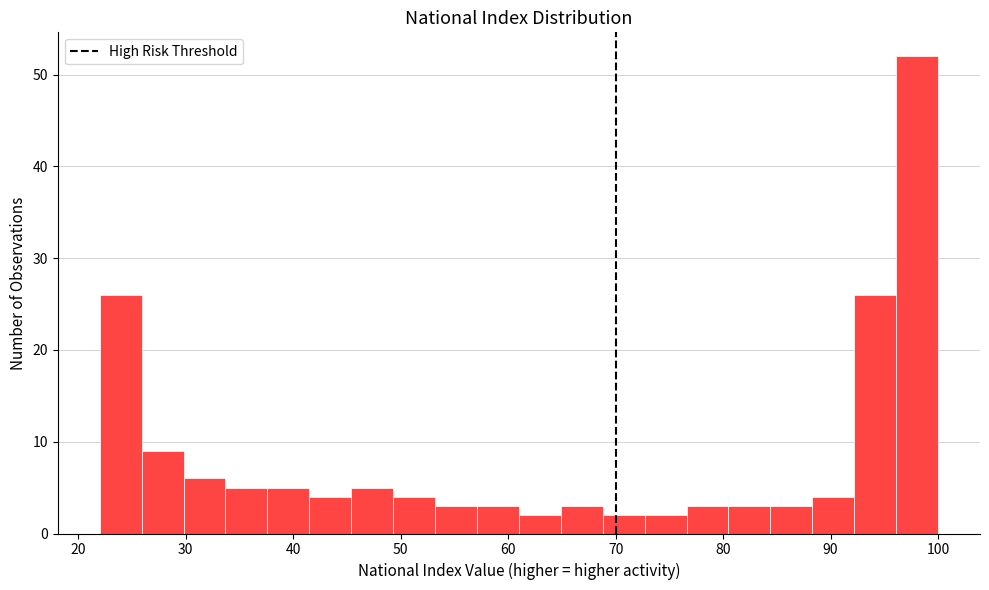

Read against the x-axis, roughly where is the centre of the tallest bar?

98